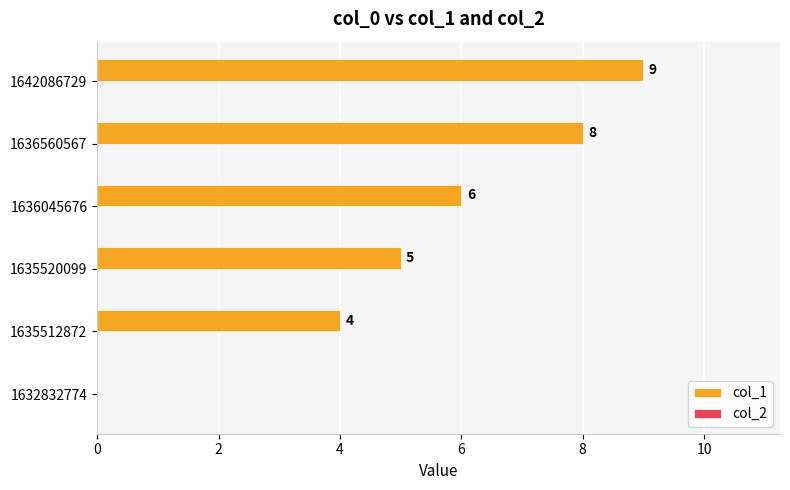

What is the approximate value at 1636045676?

6